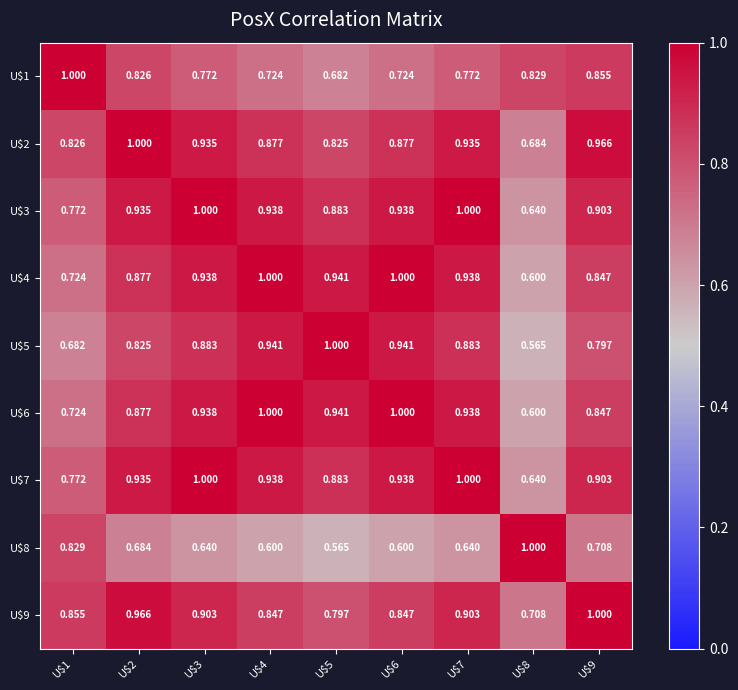

How many distinct data groups are displayed?

9